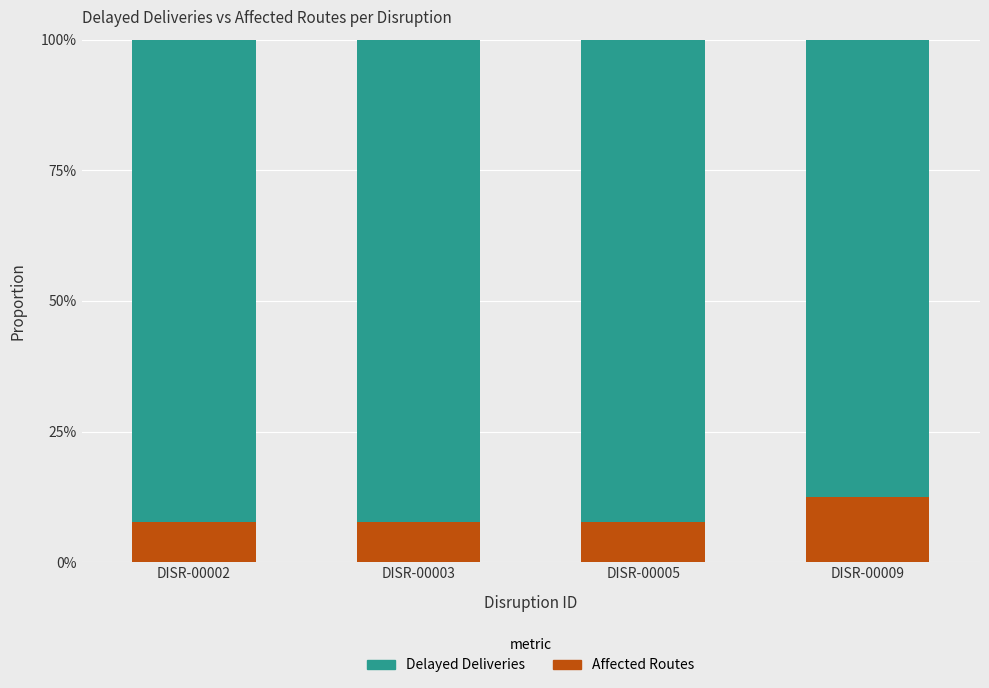

What is the sum of all Delayed Deliveries values?

3.6